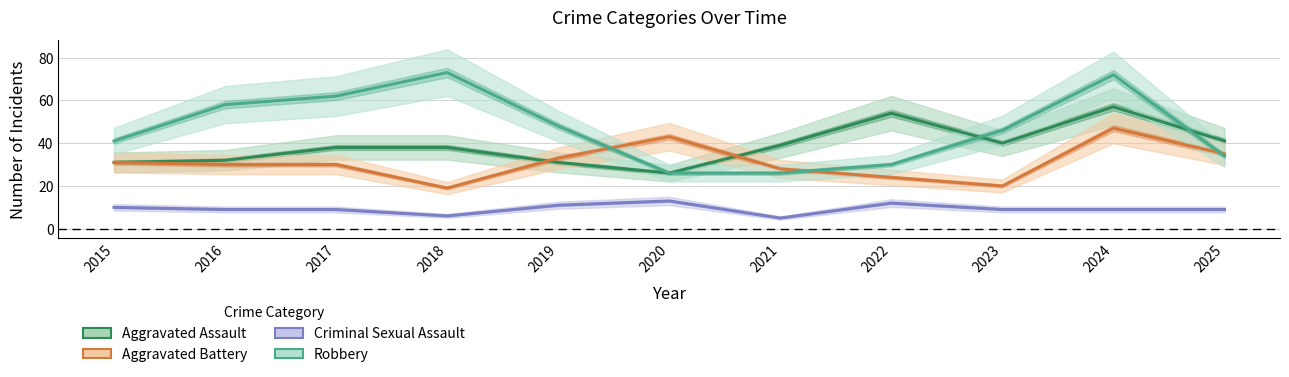

The Criminal Sexual Assault series shows 16 at 2022. True or false?

False